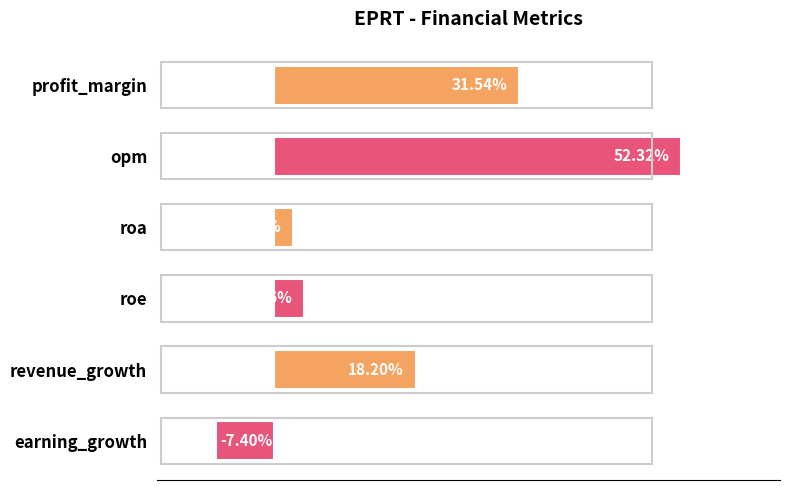

At which category does the chart reach its peak across all series?

opm